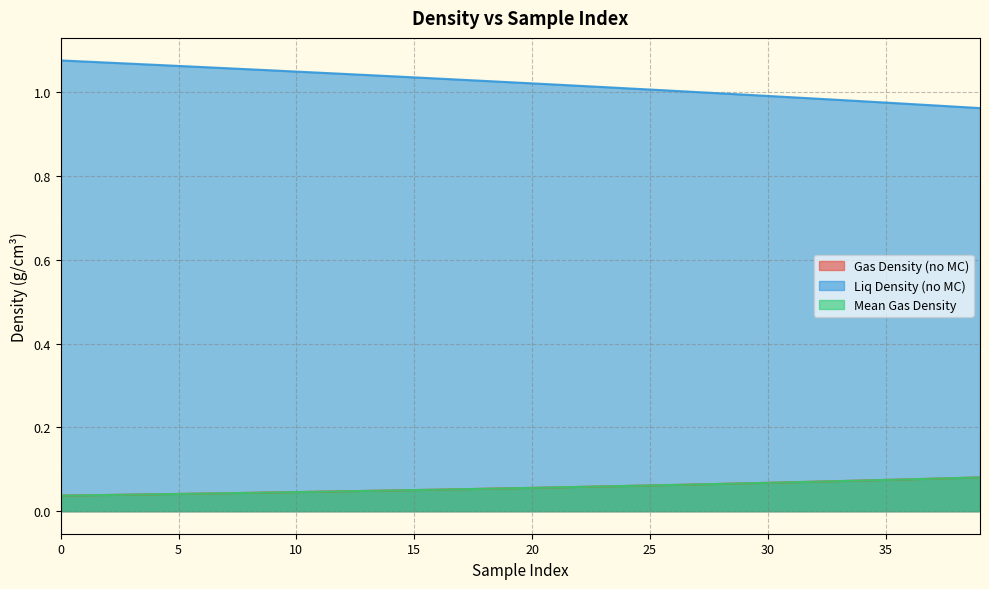

How many intersections are there between Mean Gas Density and Gas Density (no MC)?

23